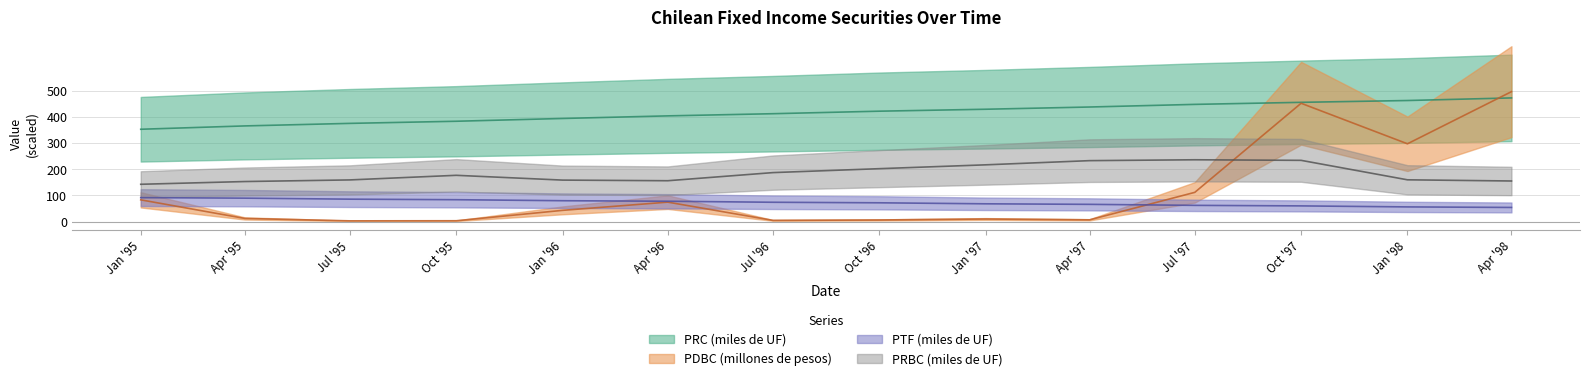

What is the value of the PRC (miles de UF) point at the 11th from the left?

447.4